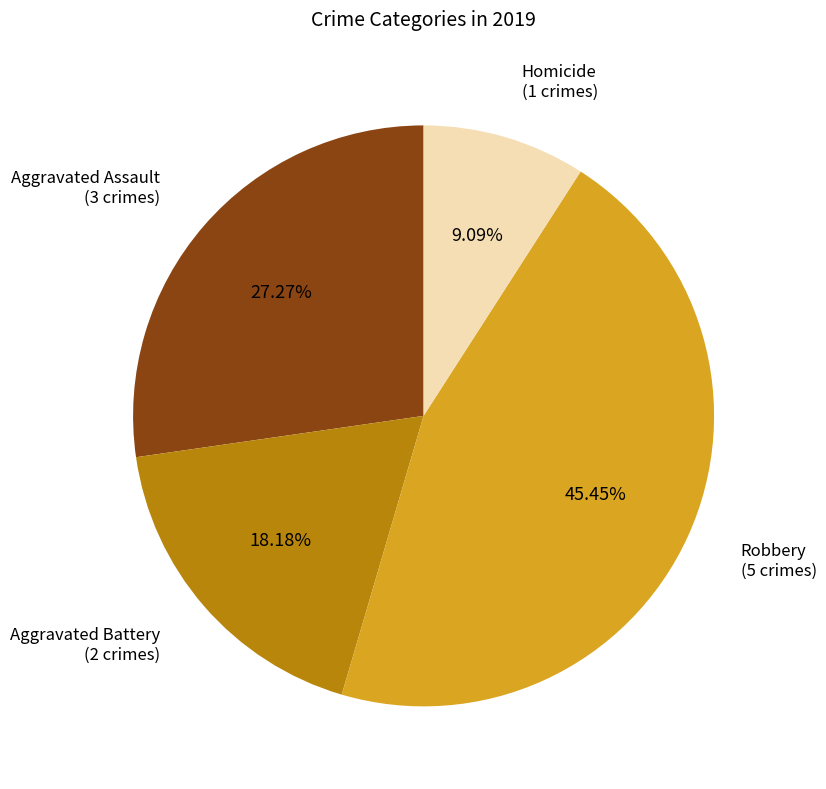

Is there any slice that represents more than half of the pie?

No